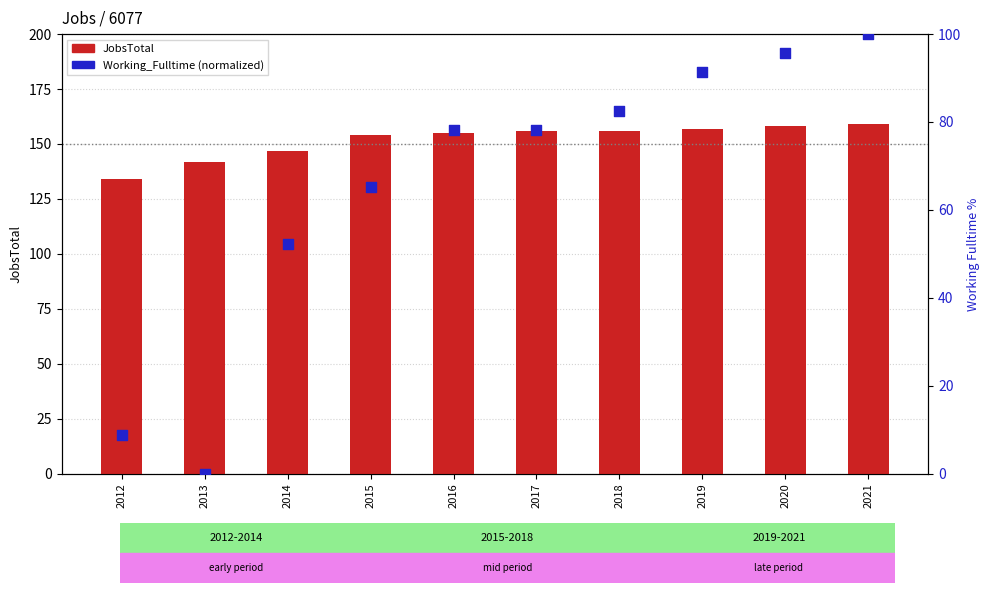

What are all the series names shown in the legend?

JobsTotal, Working_Fulltime (normalized)